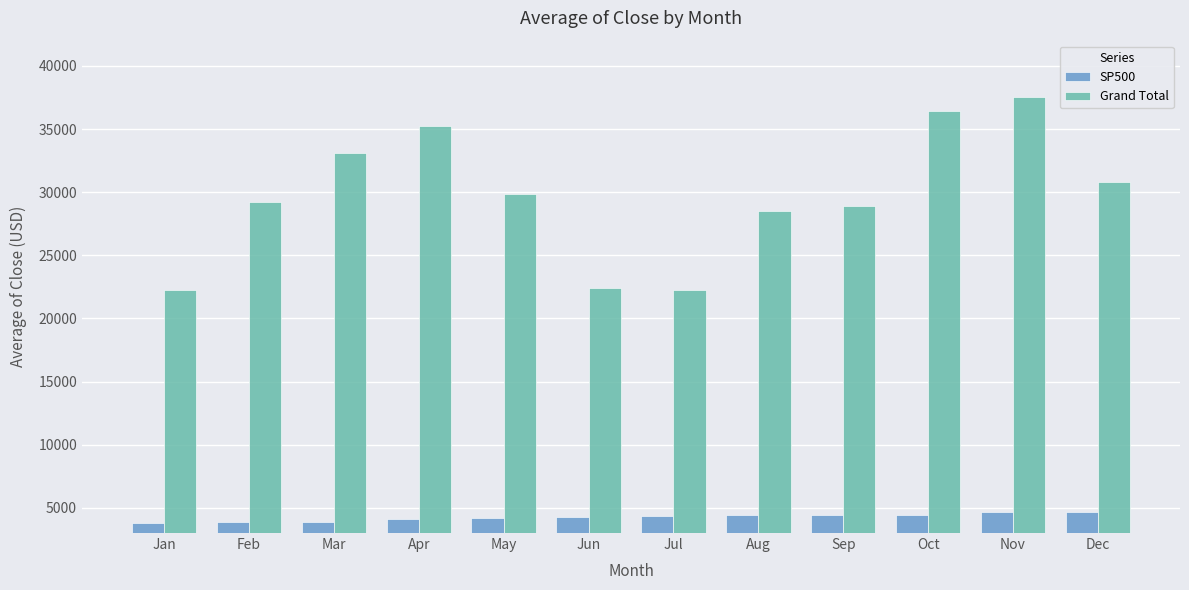

What is the sum of the Grand Total values at Jul and Jun?

44686.5